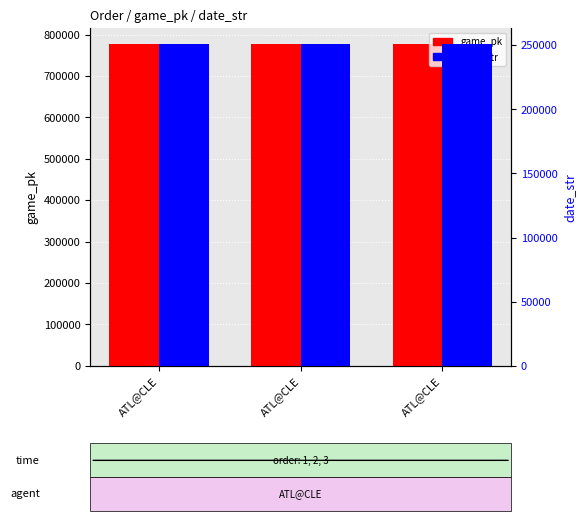

What is the value of the date_str bar at the 2nd from the left?

250817